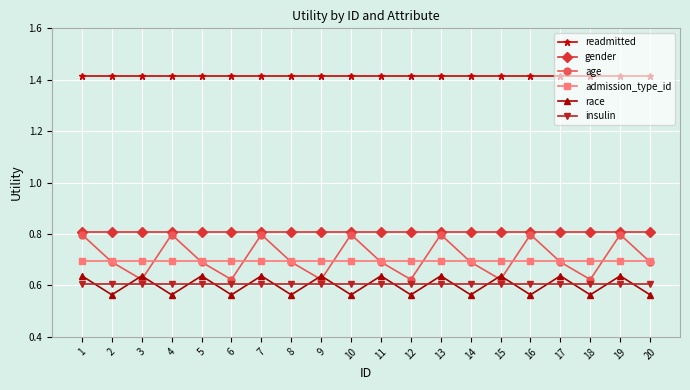

Is it true that insulin equals 0.6 at 10?

True